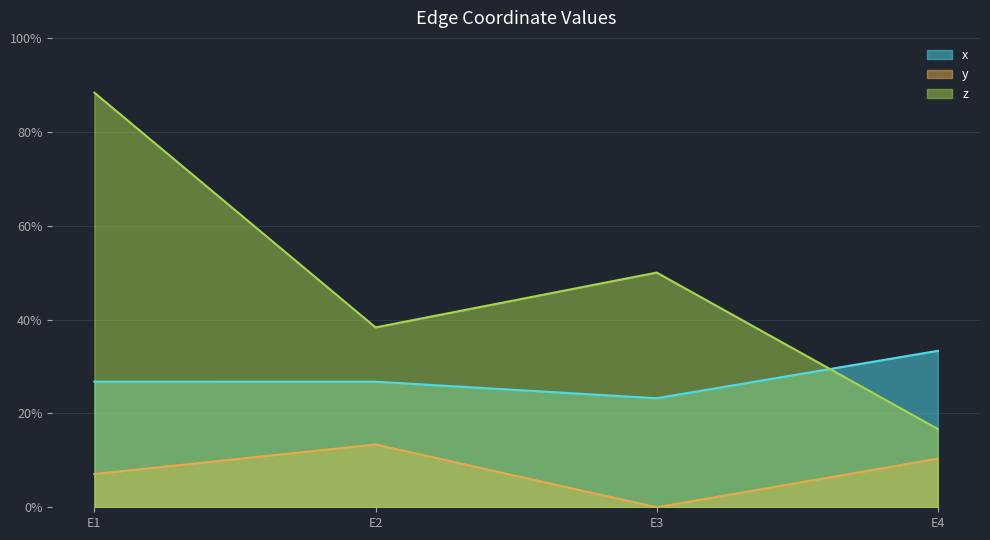

What are all the series names shown in the legend?

x, y, z